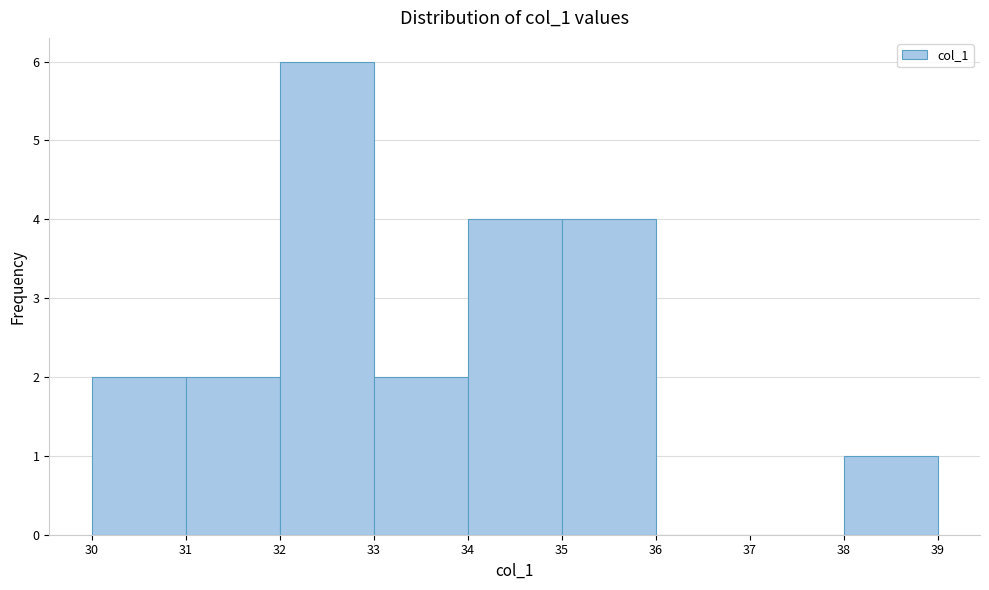

Reading left to right, list every bar in this chart as the range it spans on the x-axis followed by its height. The values are not printed on the chart, so give them approximately, as read against the axis.

30 to 31: 2
31 to 32: 2
32 to 33: 6
33 to 34: 2
34 to 35: 4
35 to 36: 4
36 to 37: 0
37 to 38: 0
38 to 39: 1